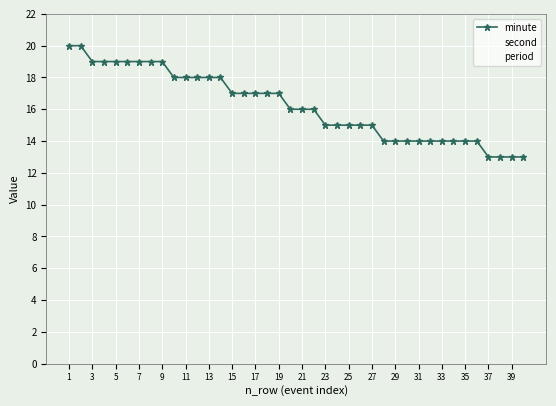

At how many categories does at least one series exceed 4?

40